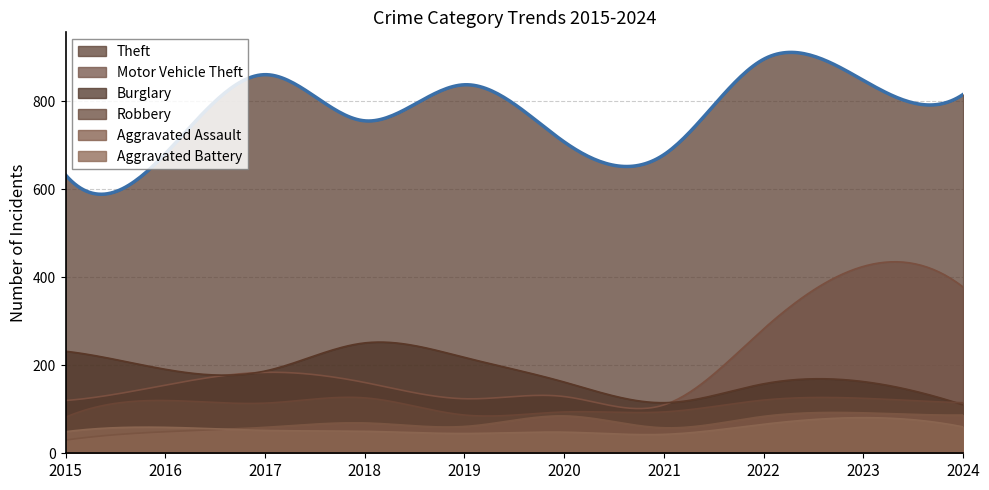

Which series has the largest total across all categories?

Theft